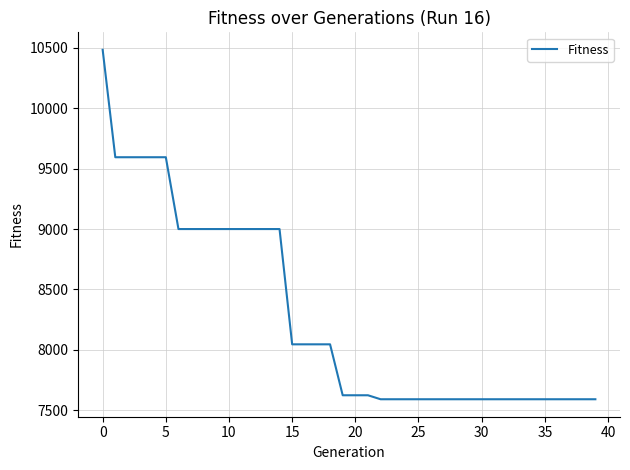

What is the maximum value shown in the chart?

10485